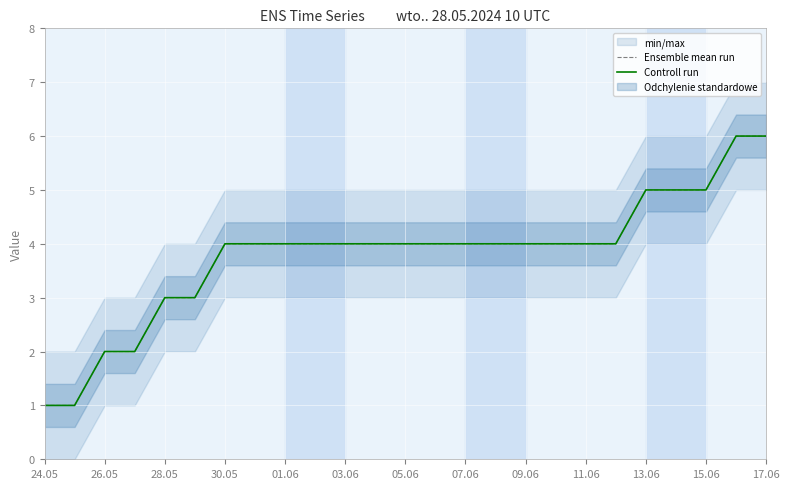

What is the approximate value of Ensemble mean run at 11.06?

4